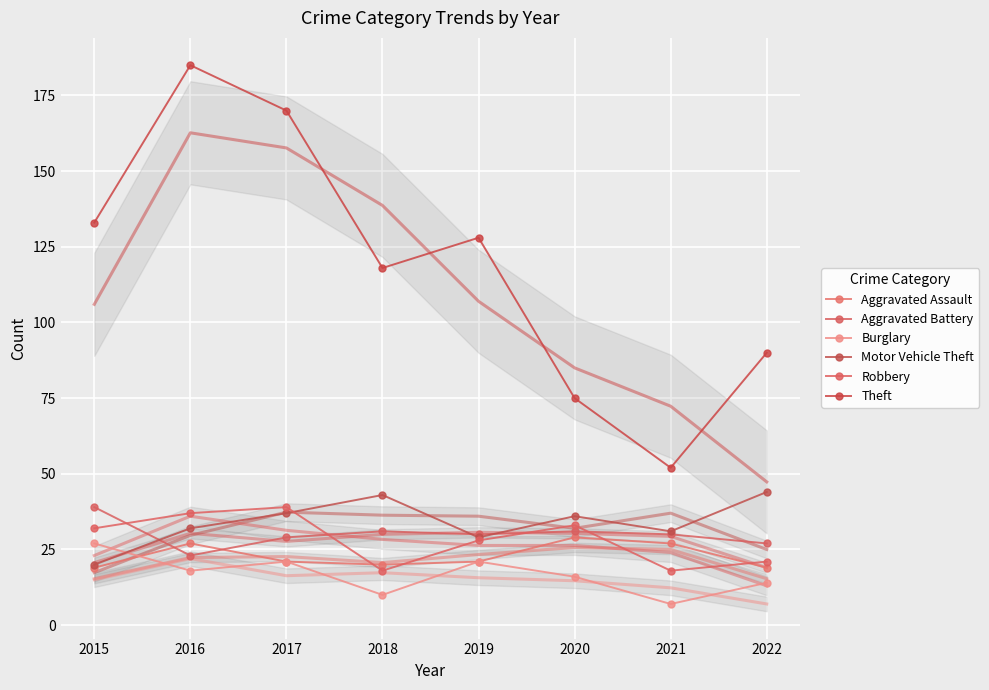

Where is the first local maximum for Aggravated Assault?

2016